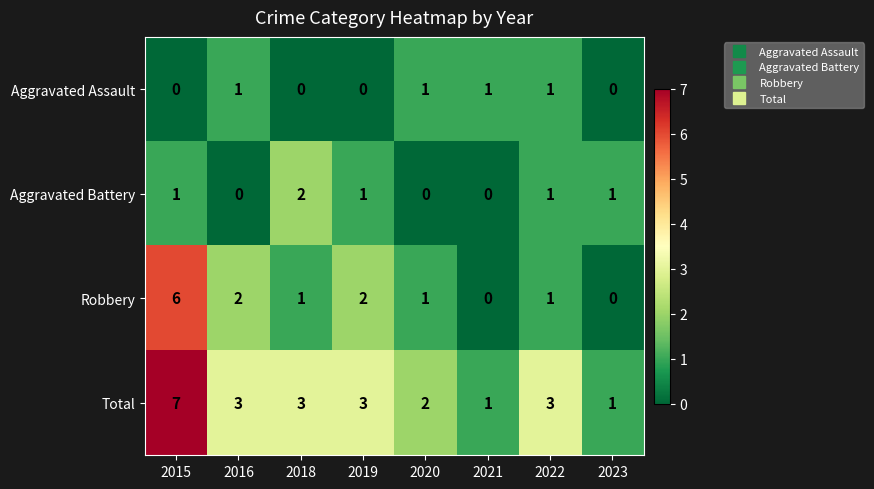

Rank the series by their maximum value, from highest to lowest.

Total, Robbery, Aggravated Battery, Aggravated Assault